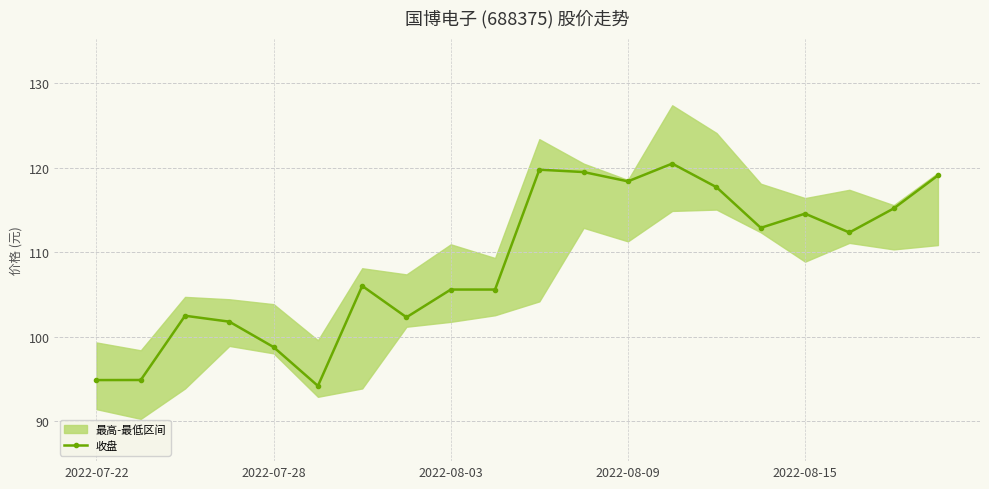

True or false: 收盘 has more than 0 interior local peaks.

True